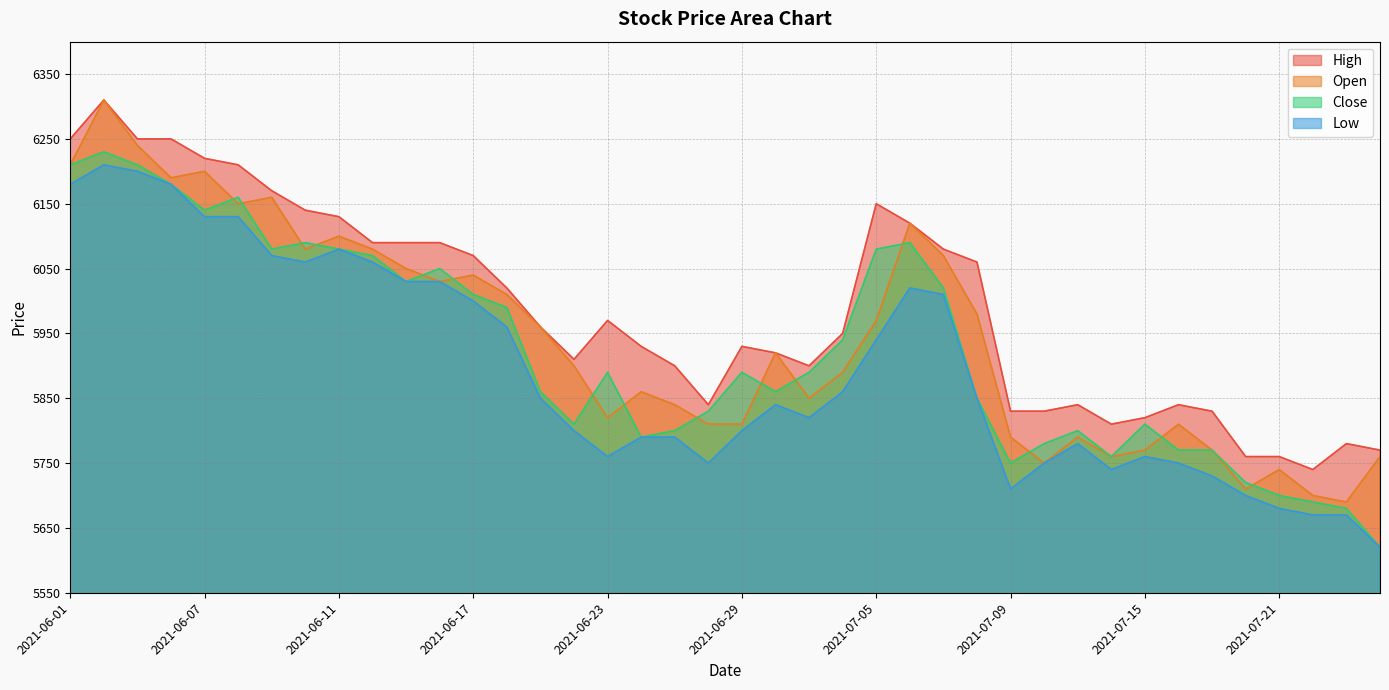

True or false: Open and High cross at least once.

False